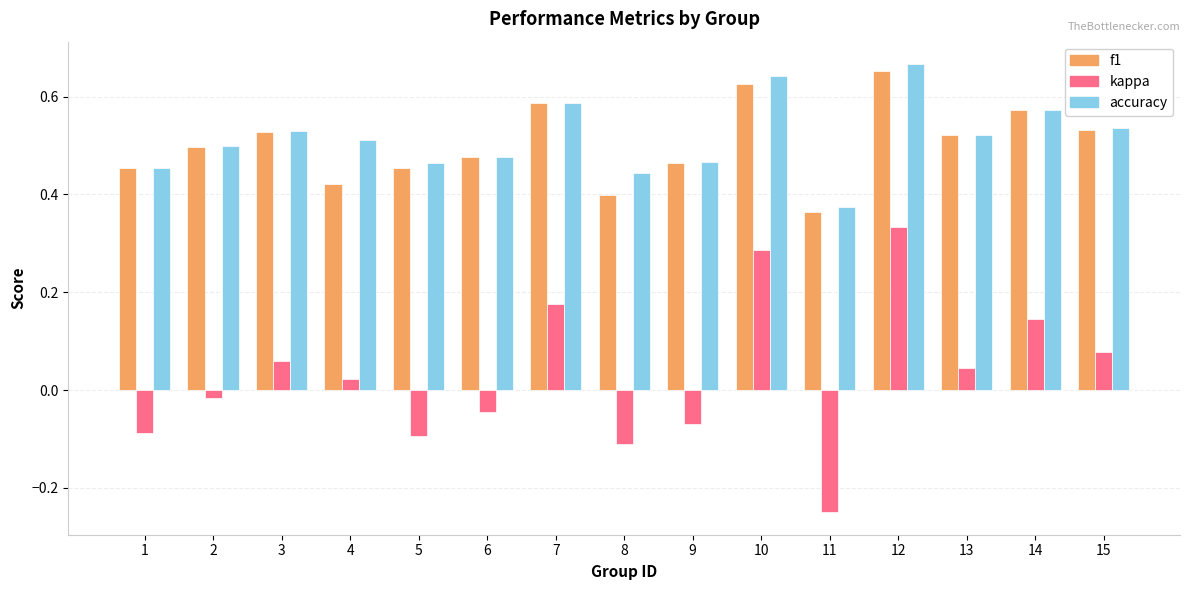

Count the number of data series in this chart.

3